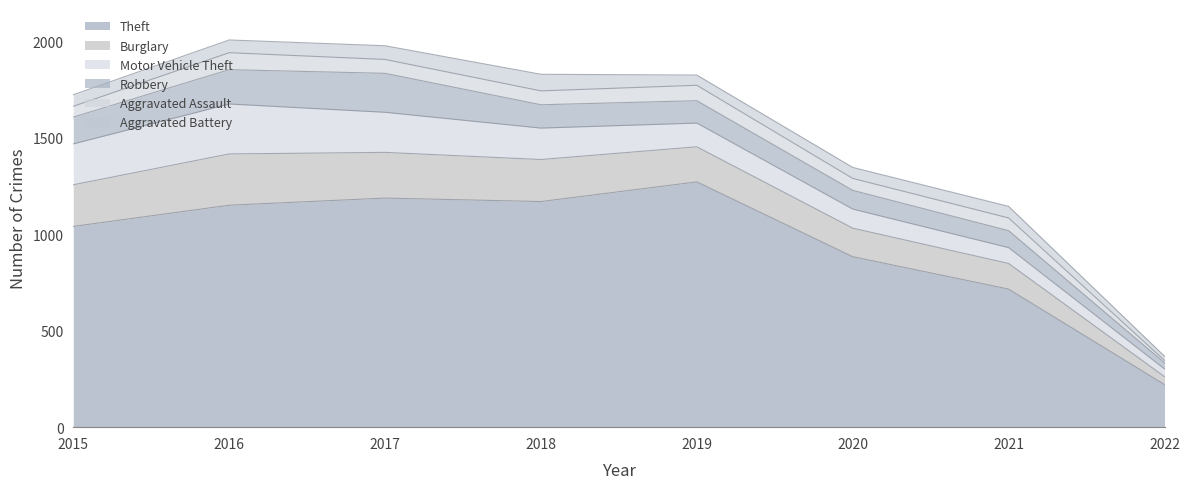

Rank the categories by Burglary value from lowest to highest.

2022, 2021, 2020, 2019, 2015, 2018, 2017, 2016